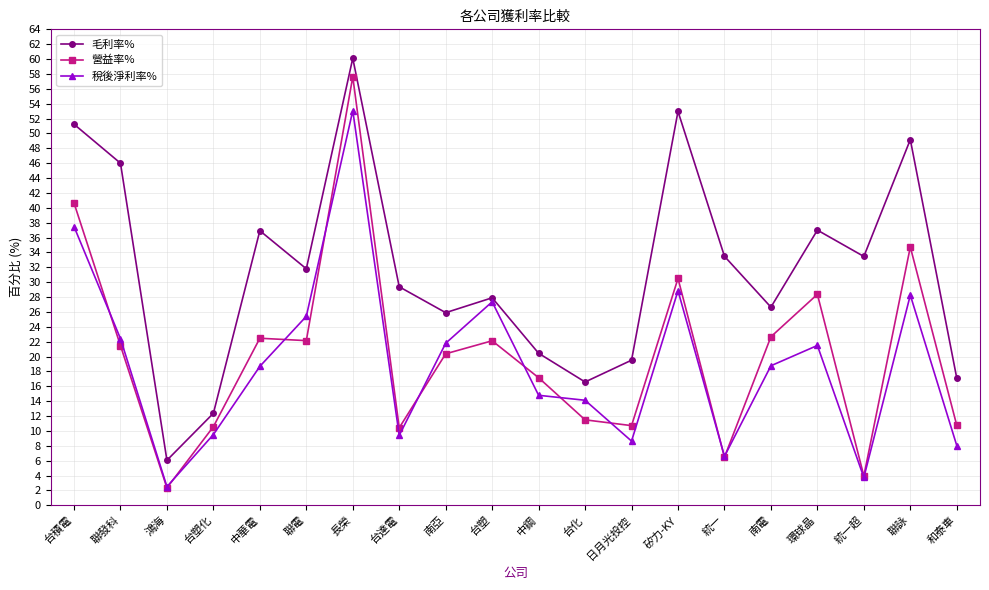

What is the value of the 營益率% point at the 20th from the left?

10.8